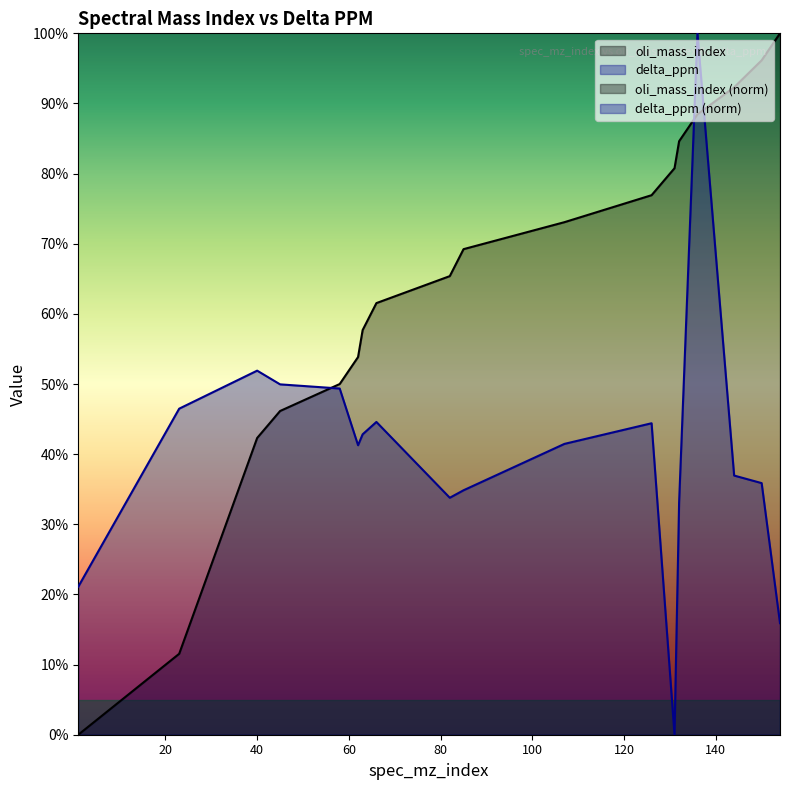

Does the chart display data point markers on the line(s)?

No